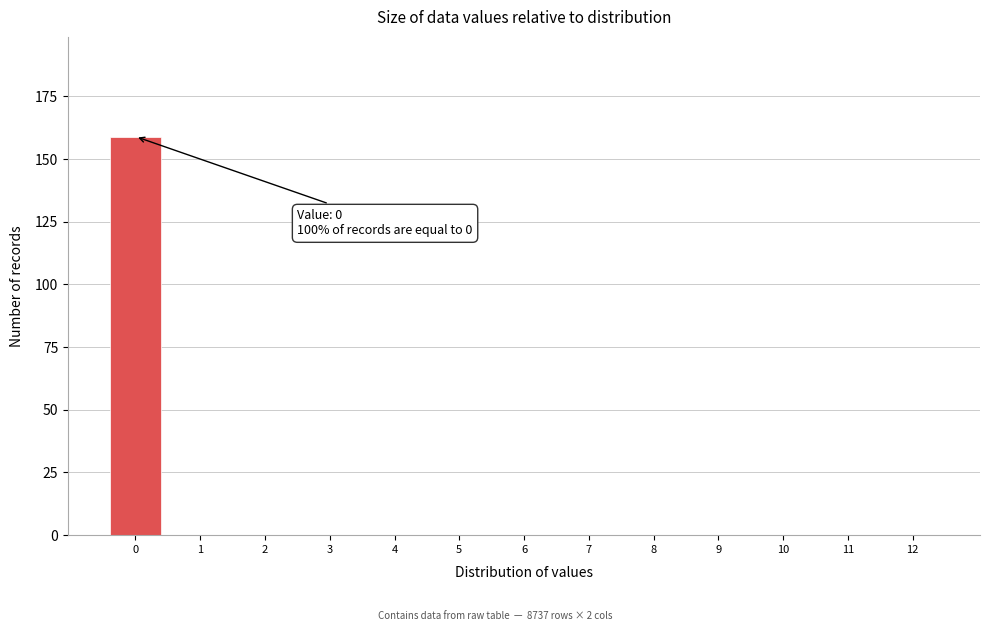

Reading right to left, transcribe all the data shown in this chart.

12=0	11=0	10=0	9=0	8=0	7=0	6=0	5=0	4=0	3=0	2=0	1=0	0=159